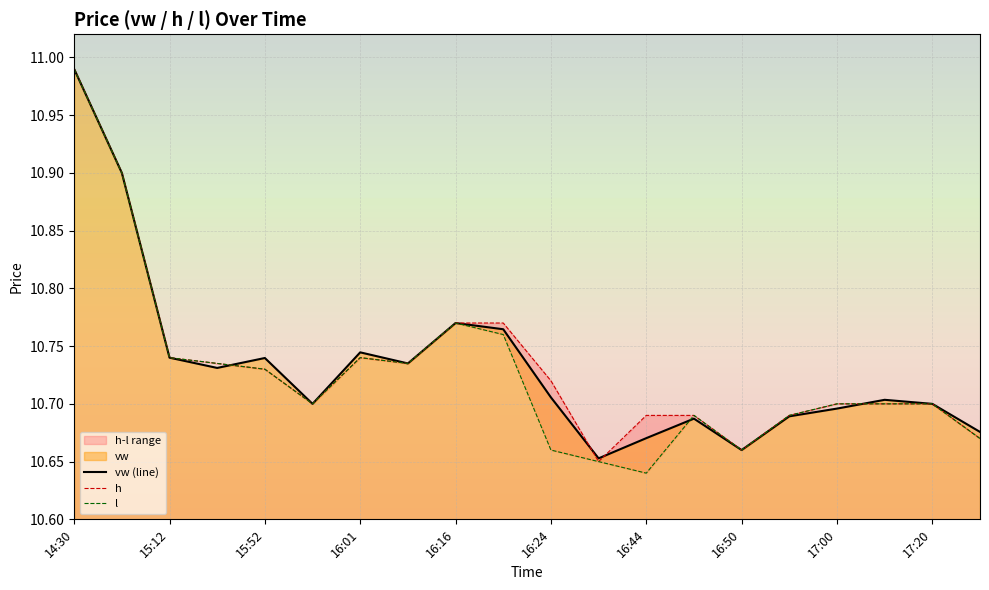

Between which two adjacent categories do h and vw (line) first intersect?

16:01 and 16:16